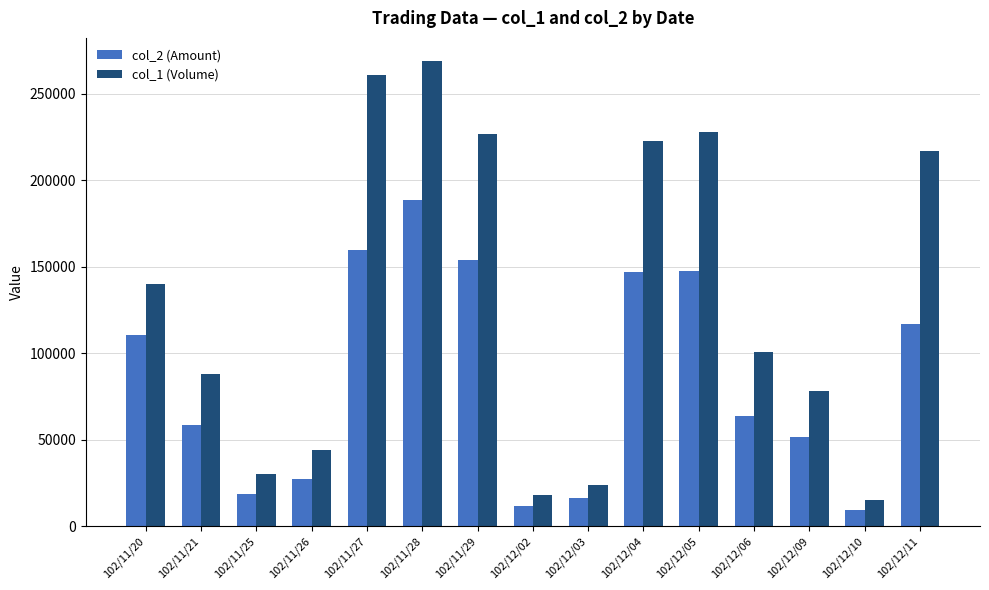

List the series in order of their peak value, highest first.

col_1 (Volume), col_2 (Amount)